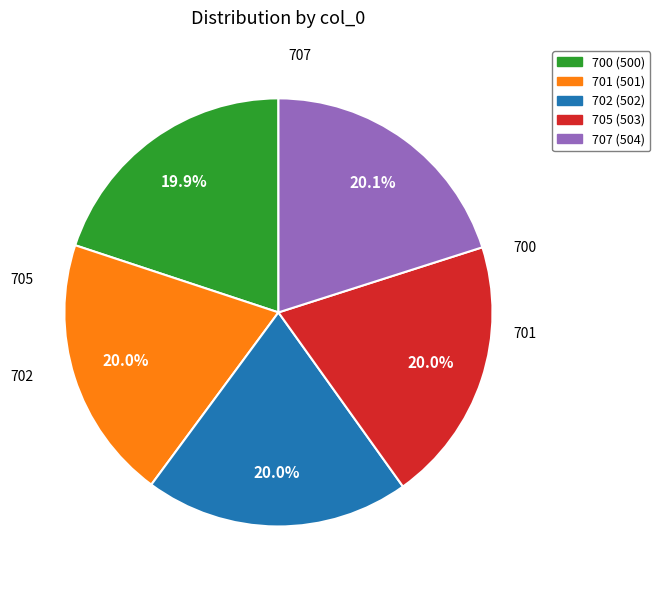

What is the ratio of the value at 700 (500) to the value at 707 (504)?

1.0